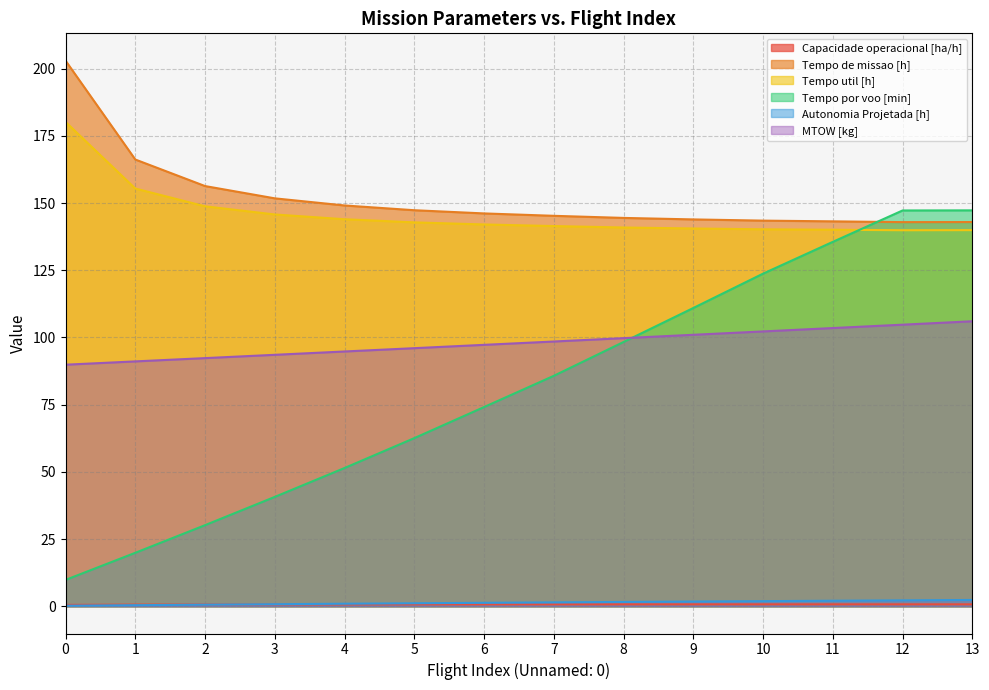

Rank the series at 10 from lowest to highest value.

Capacidade operacional [ha/h], Autonomia Projetada [h], MTOW [kg], Tempo por voo [min], Tempo util [h], Tempo de missao [h]